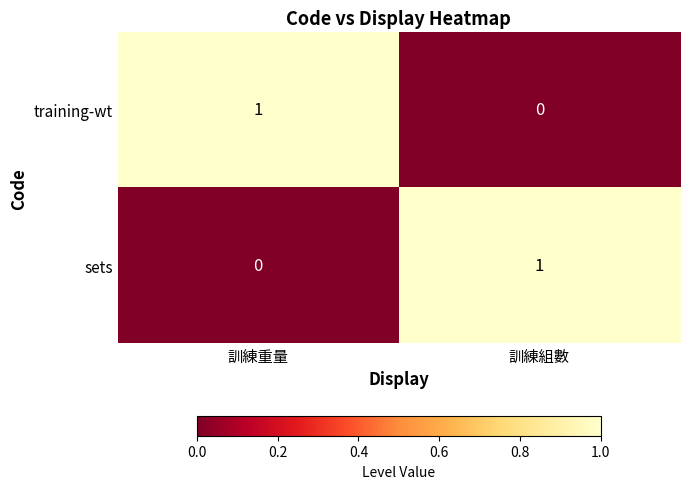

Reading left to right, what are all the values shown in this chart?

training-wt: 訓練重量=1	訓練組數=0
sets: 訓練重量=0	訓練組數=1